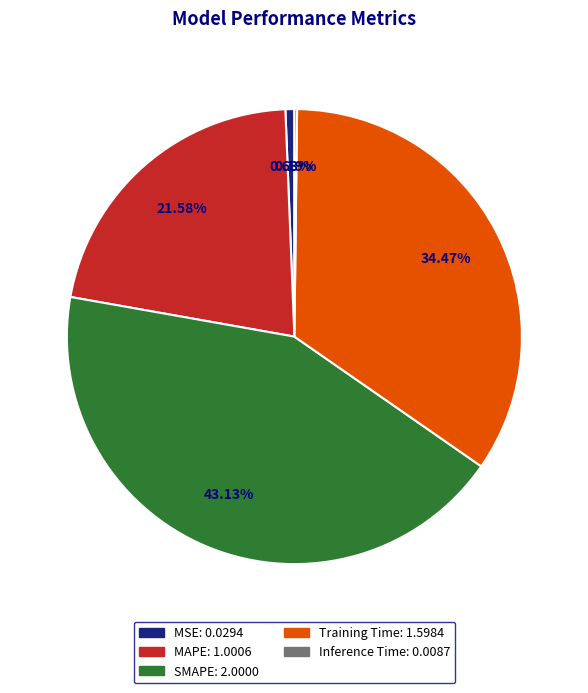

What is the largest slice in the pie chart?

SMAPE